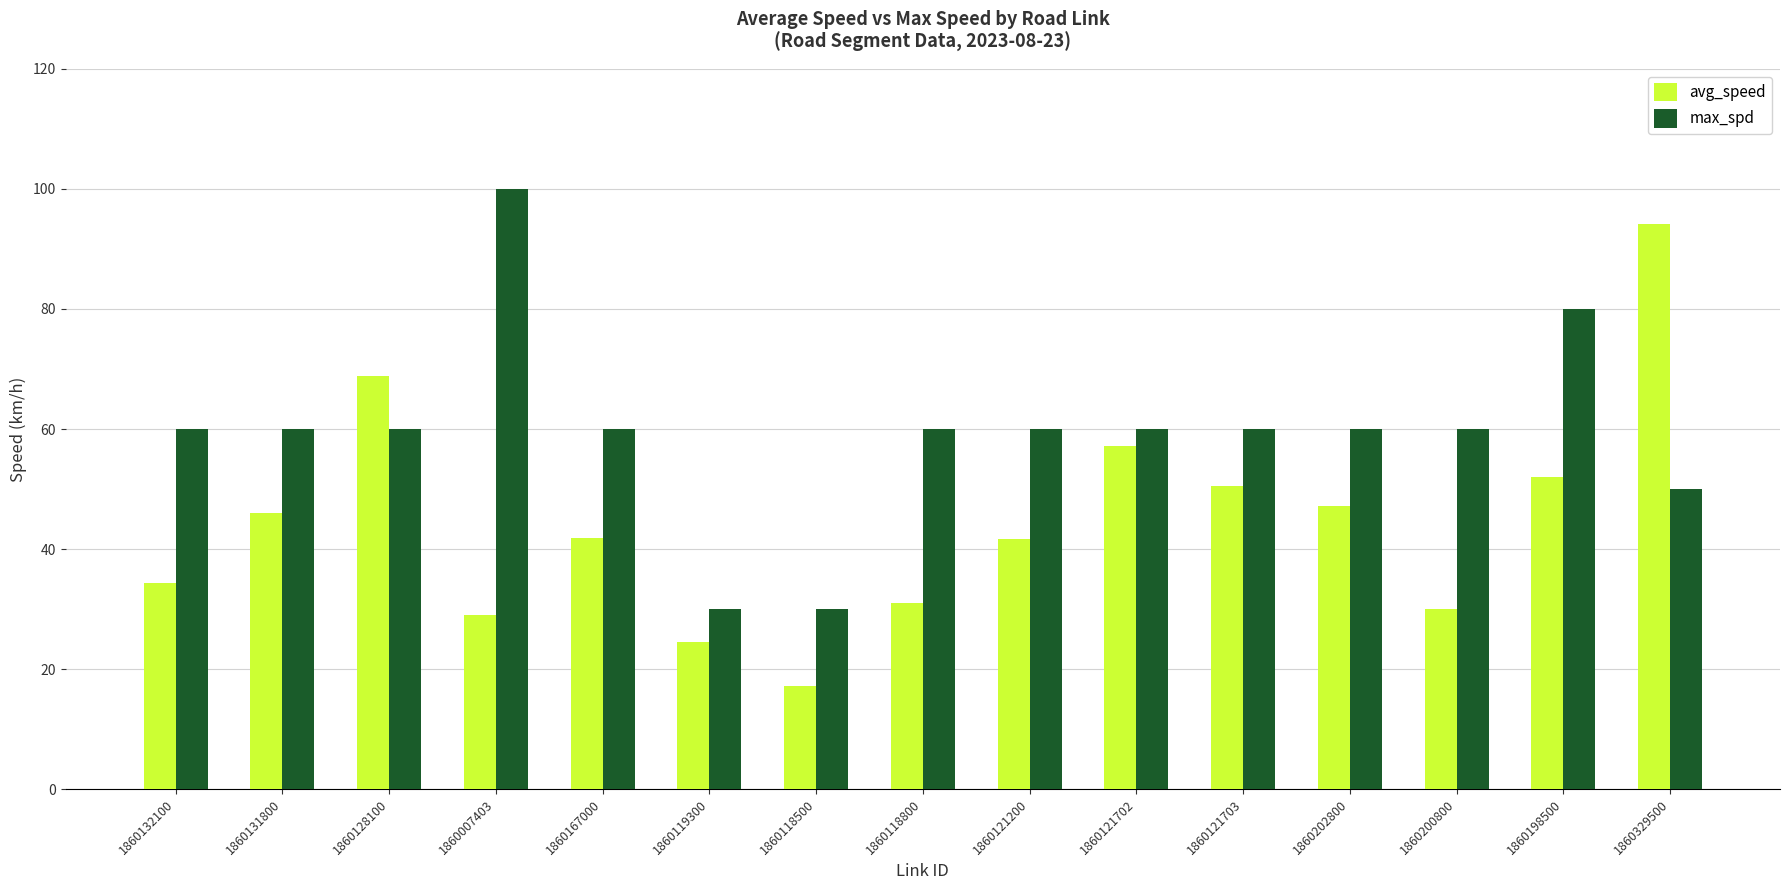

What is the label of the 10th bar from the right?

1860119300